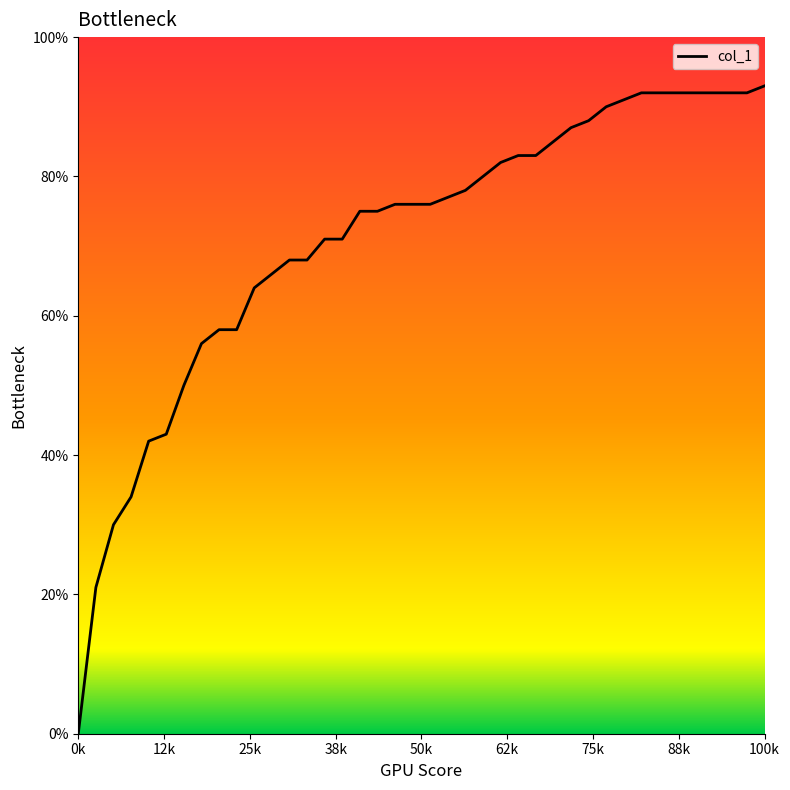

What is the maximum value shown in the chart?

0.9